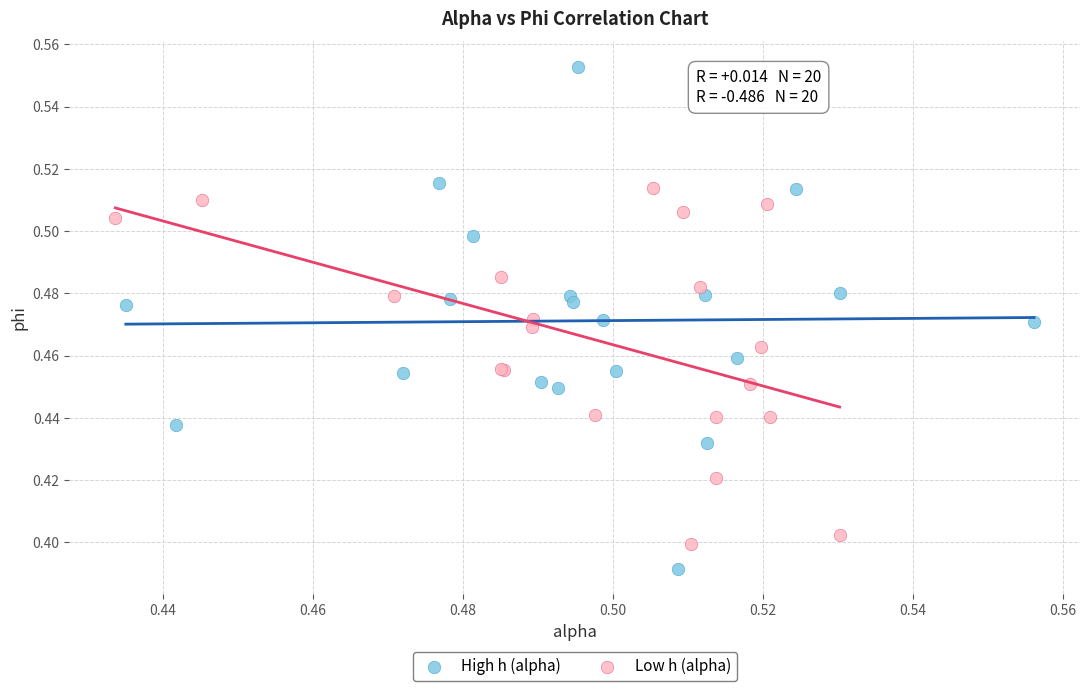

Which series has the largest Y range (max minus min)?

High h (alpha)